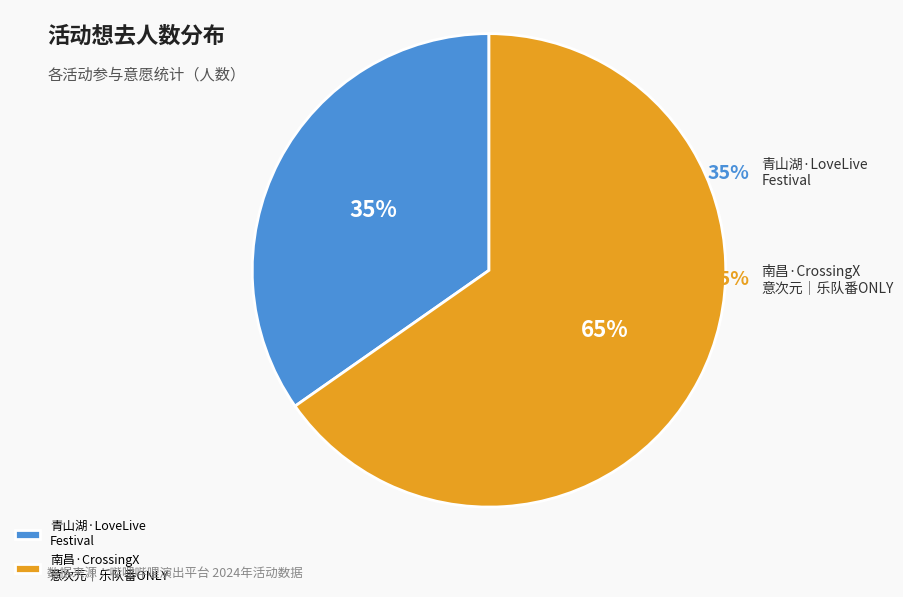

Does 南昌·CrossingX意次元｜乐队番ONLY account for over 50% of the chart?

Yes